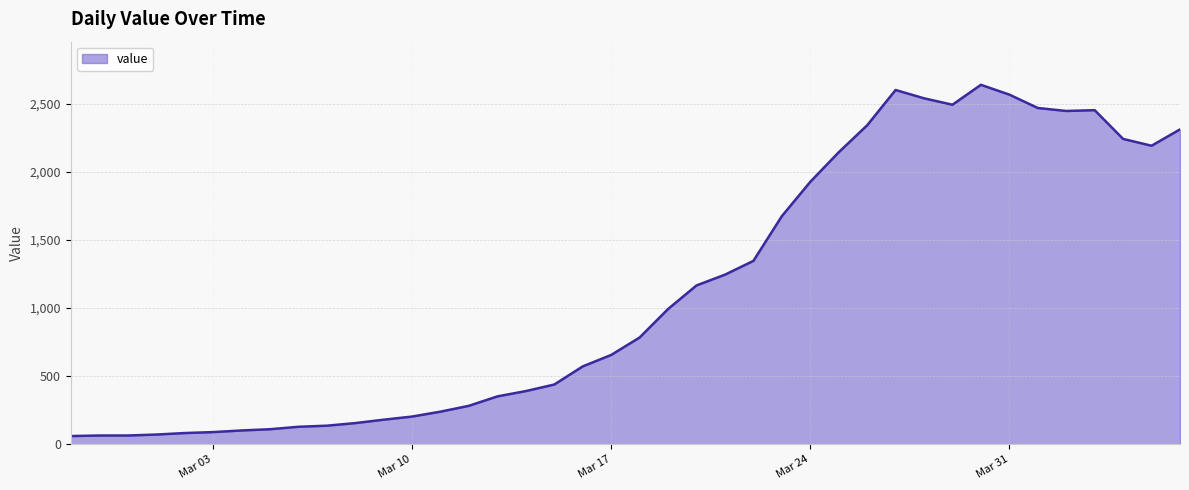

What is the minimum value shown in the chart?

61